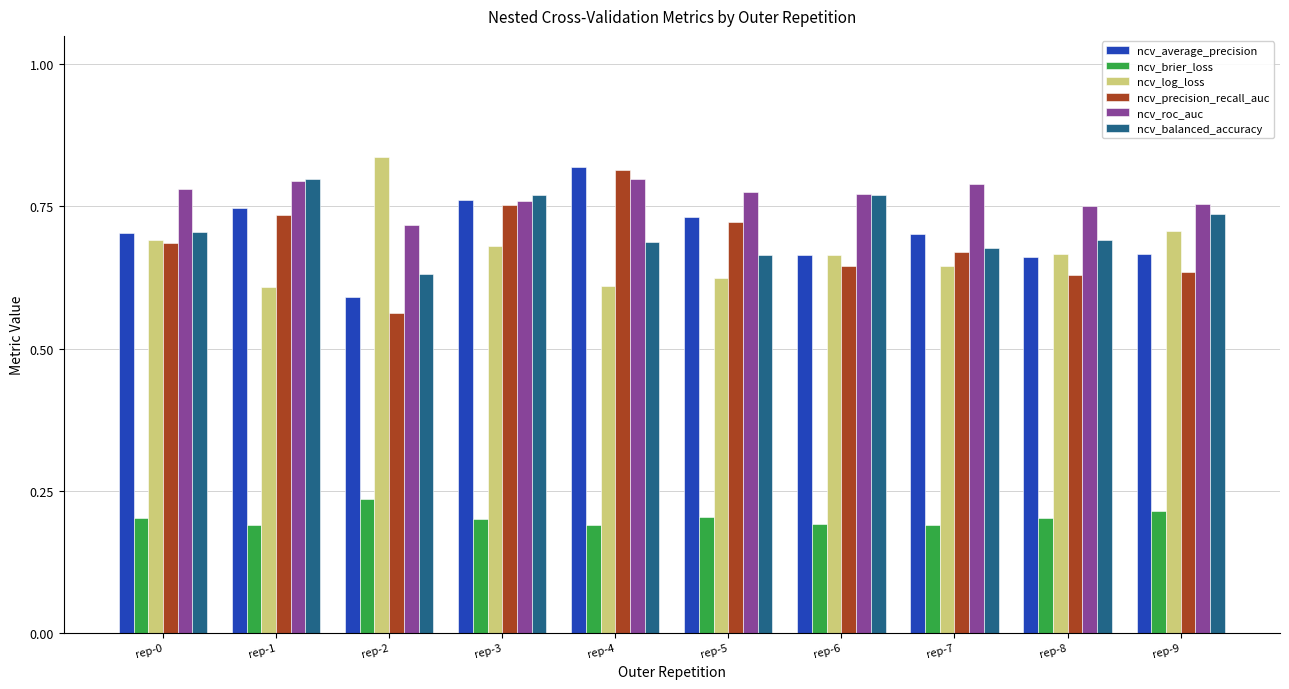

Count the ncv_balanced_accuracy values in the range 0 to 1.

10